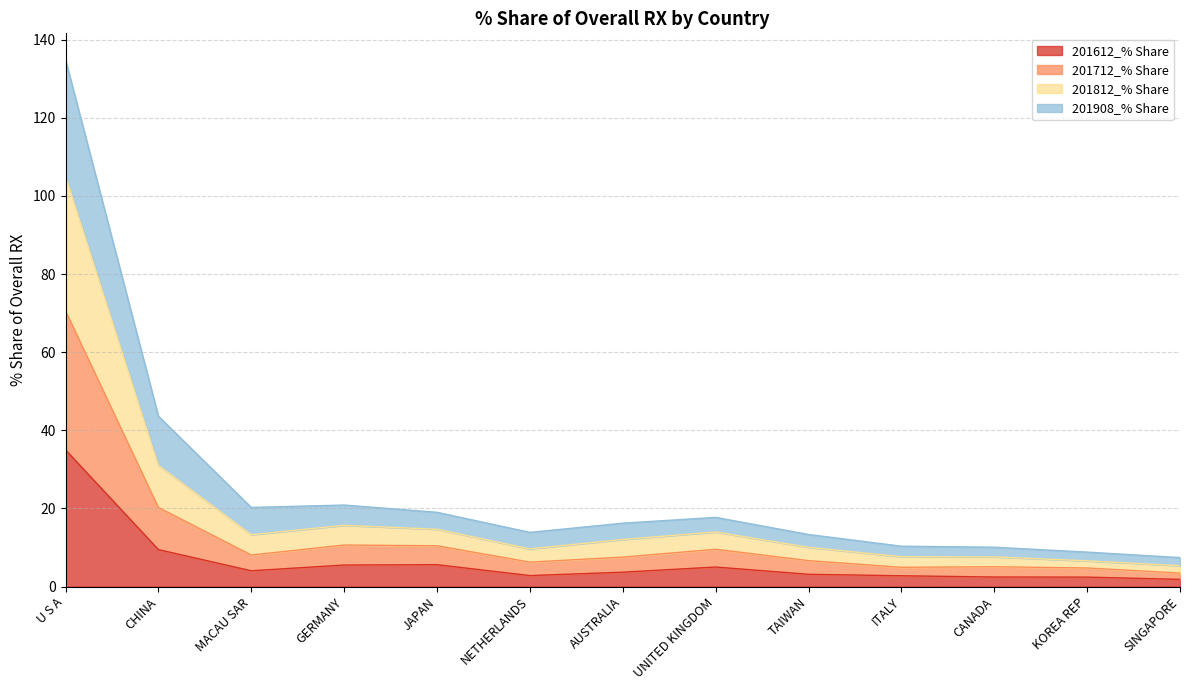

At which label does 201908_% Share first exceed 7?

U S A